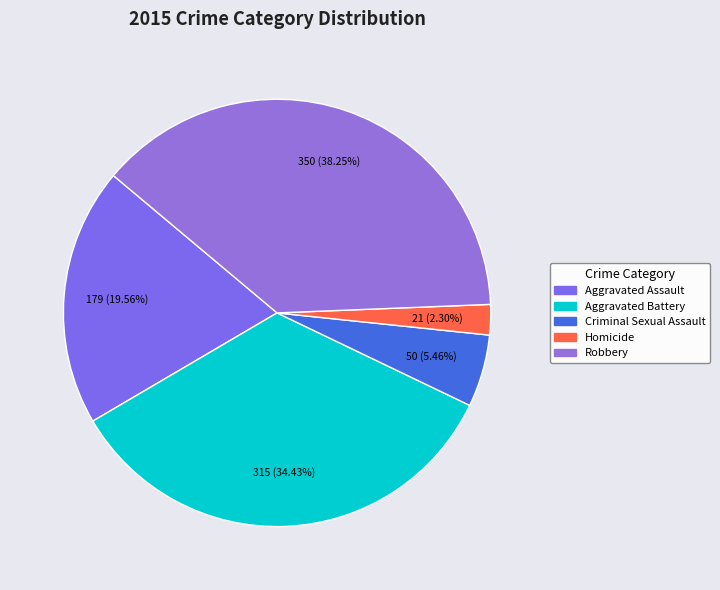

Is it true that Criminal Sexual Assault is 5% of the pie?

True